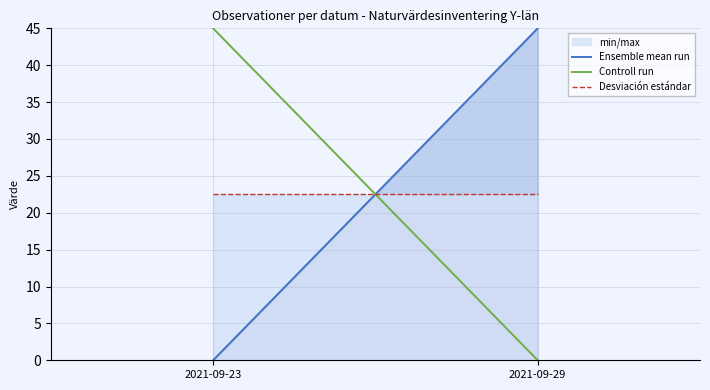

What is the sum of the Desviación estándar values at 2021-09-23 and 2021-09-29?

45.0